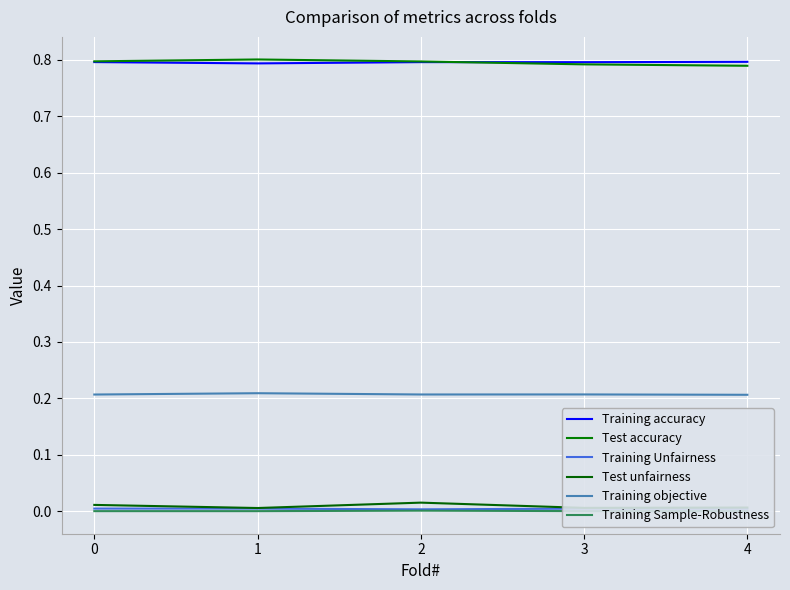

The Training objective series shows 0.3 at 4. True or false?

False